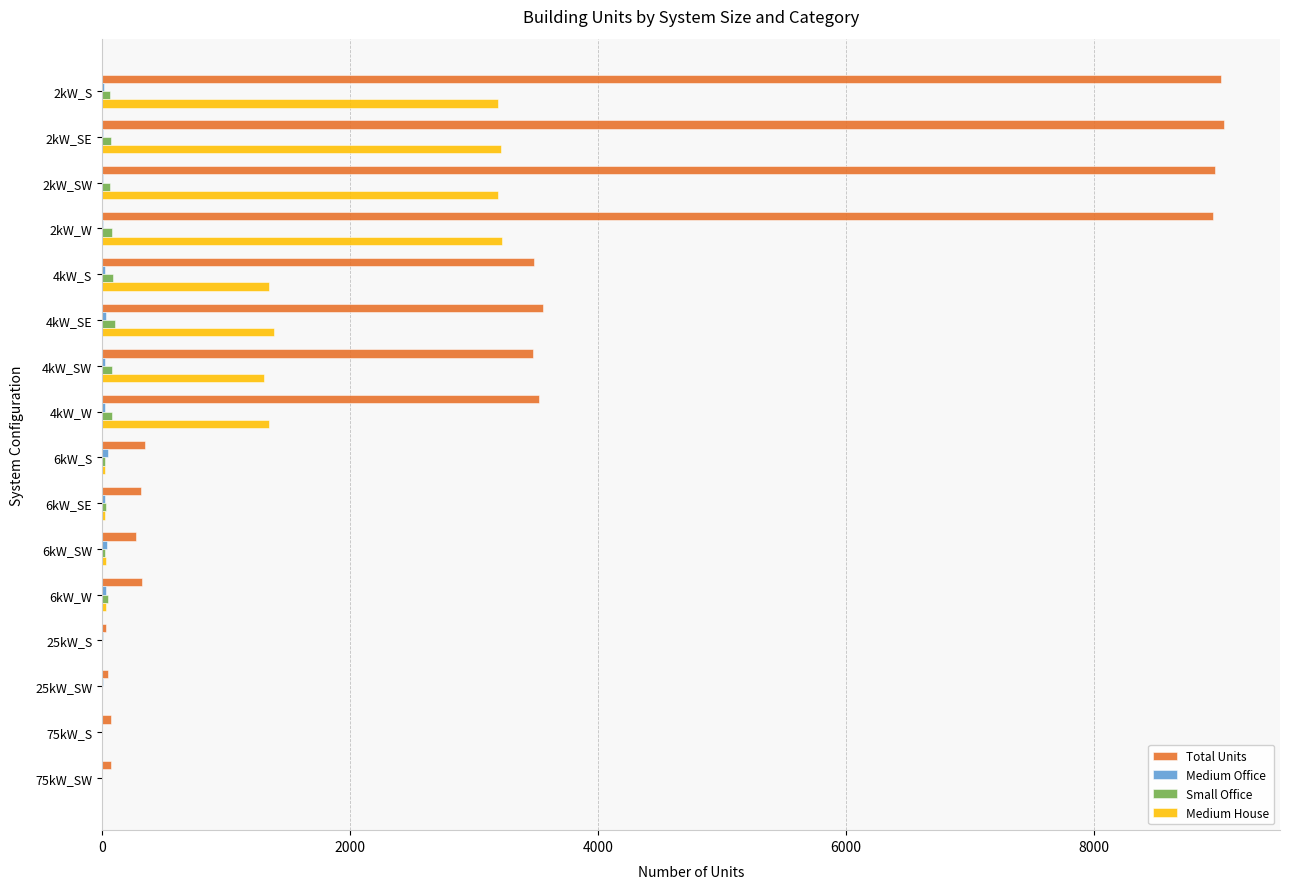

Which series has the largest total across all categories?

Total Units